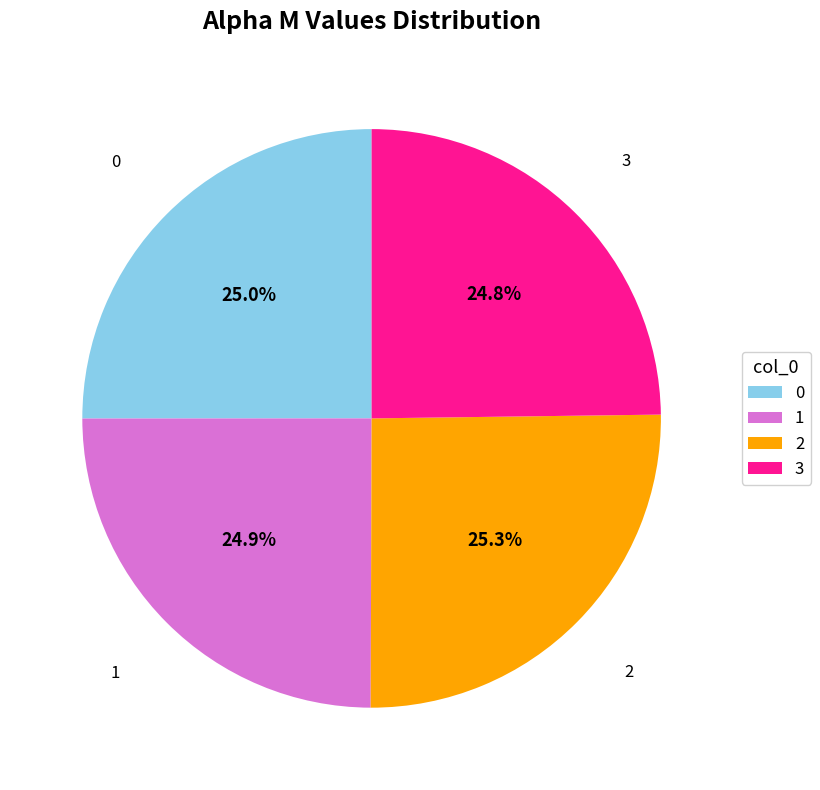

Is there a majority slice in this chart?

No